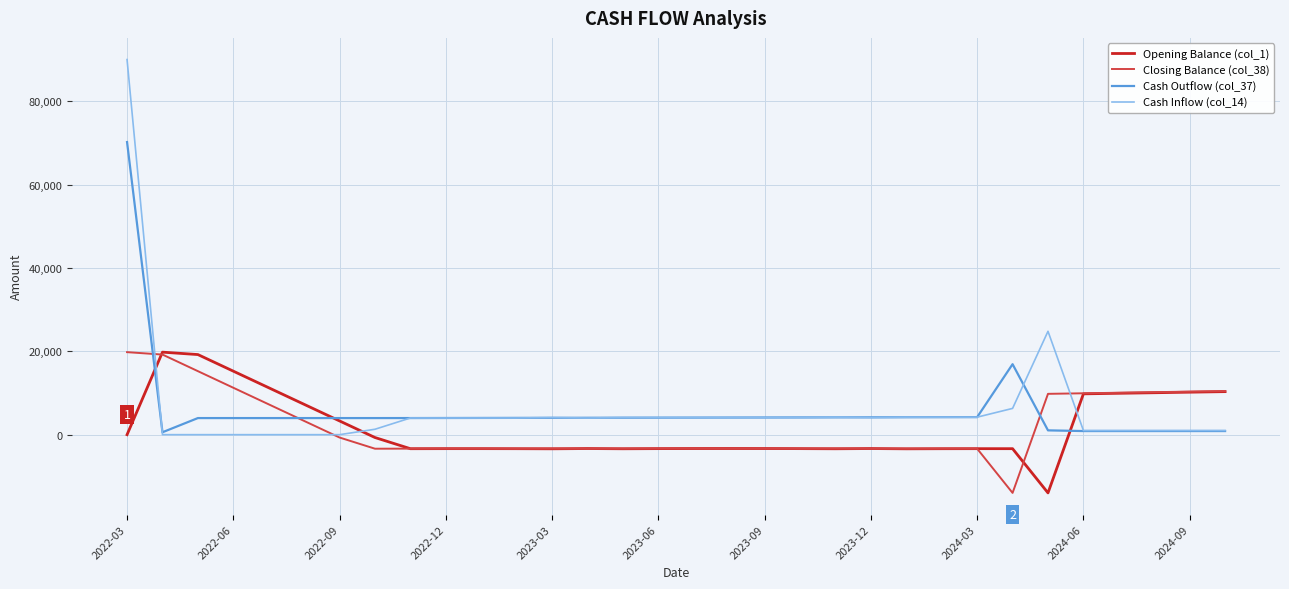

Which series has the largest range (max minus min)?

Cash Inflow (col_14)